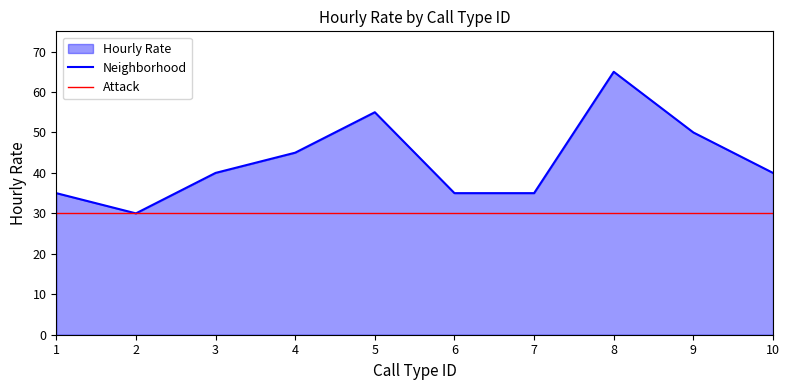

Reading left to right, extract all data points from this chart.

1=35	2=30	3=40	4=45	5=55	6=35	7=35	8=65	9=50	10=40